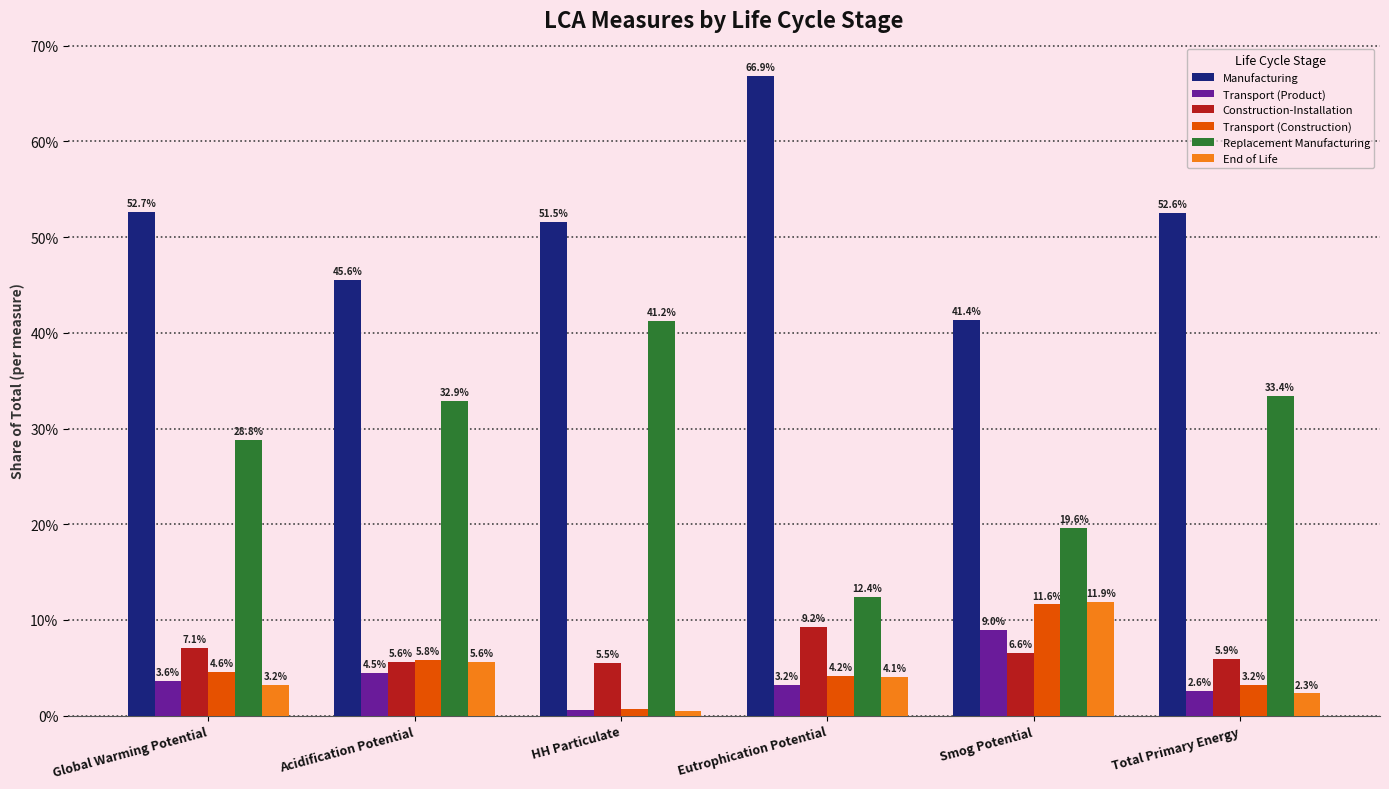

What is the sum of all Replacement Manufacturing values?

168.4